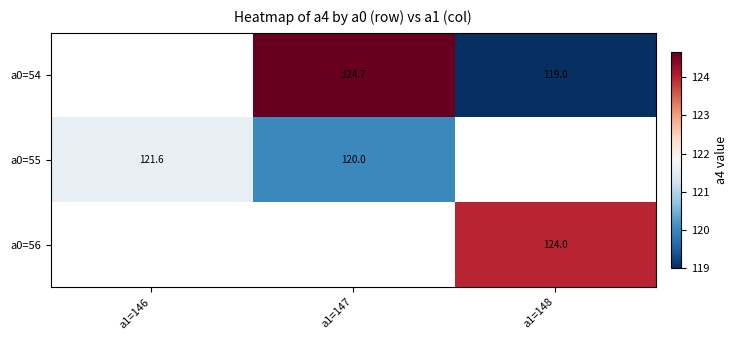

How many values in a0=54 are above zero?

2